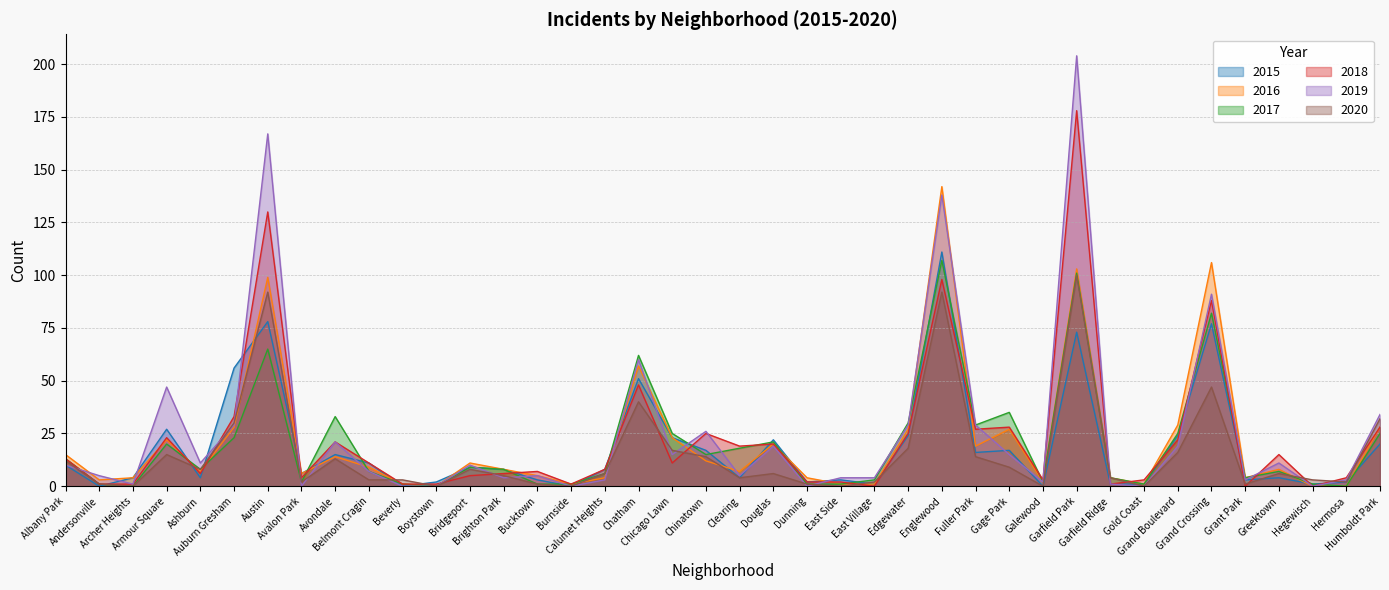

What is the difference between the highest and lowest values at Ashburn?

7